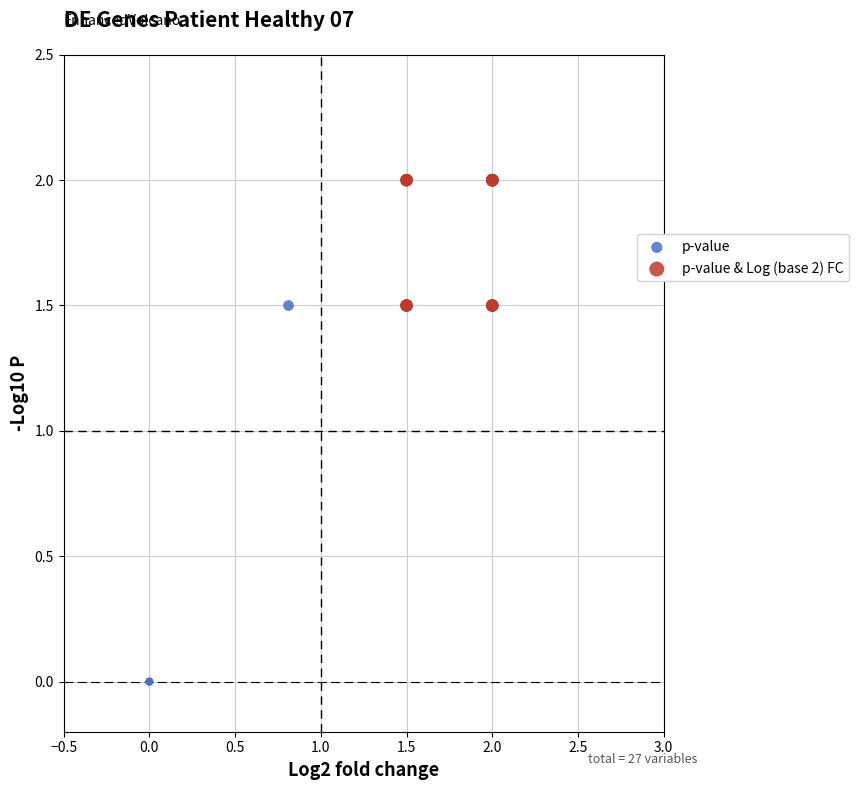

Which series reaches the maximum Y coordinate?

p-value & Log (base 2) FC